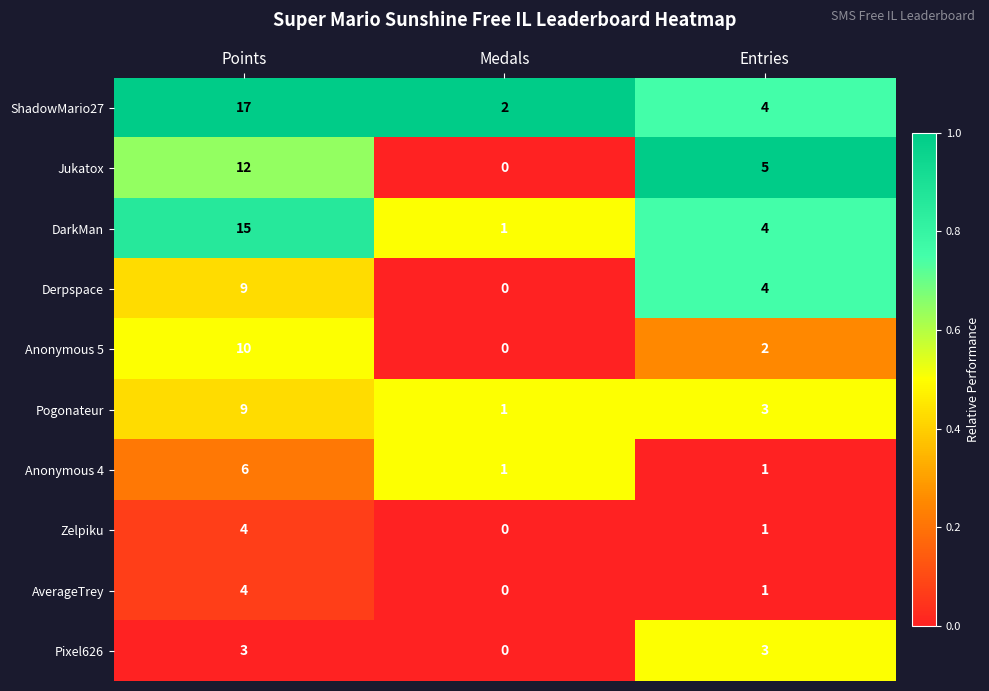

Reading left to right, what are all the values shown in this chart?

ShadowMario27: Points=17	Medals=2	Entries=4
Jukatox: Points=12	Medals=0	Entries=5
DarkMan: Points=15	Medals=1	Entries=4
Derpspace: Points=9	Medals=0	Entries=4
Anonymous 5: Points=10	Medals=0	Entries=2
Pogonateur: Points=9	Medals=1	Entries=3
Anonymous 4: Points=6	Medals=1	Entries=1
Zelpiku: Points=4	Medals=0	Entries=1
AverageTrey: Points=4	Medals=0	Entries=1
Pixel626: Points=3	Medals=0	Entries=3